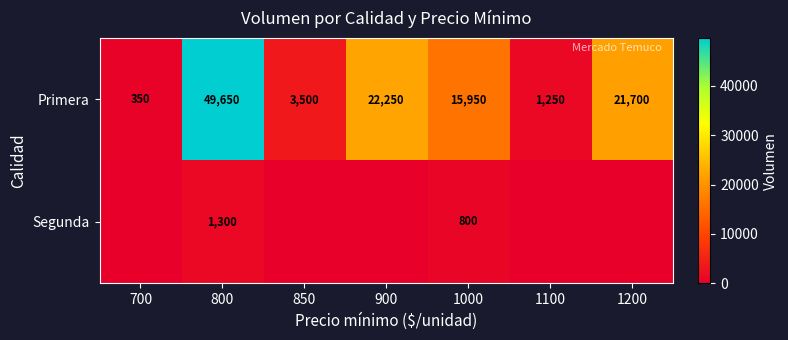

What is the average value of the Primera series?

16379